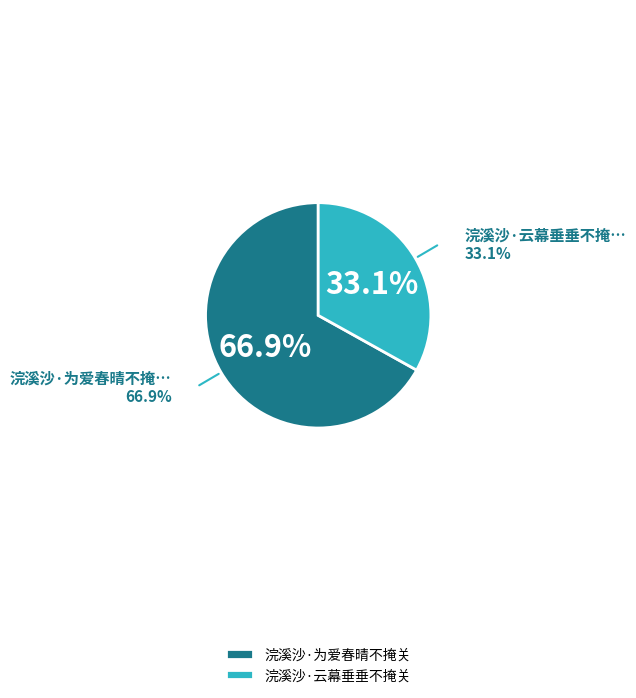

Is it true that 浣溪沙·云幕垂垂不掩关 is 33% of the pie?

True